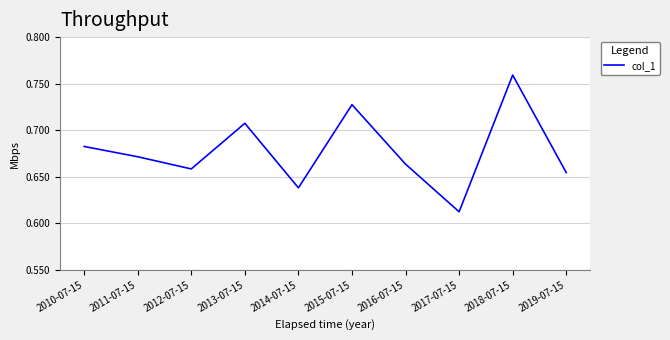

Count the number of categories in the chart.

10